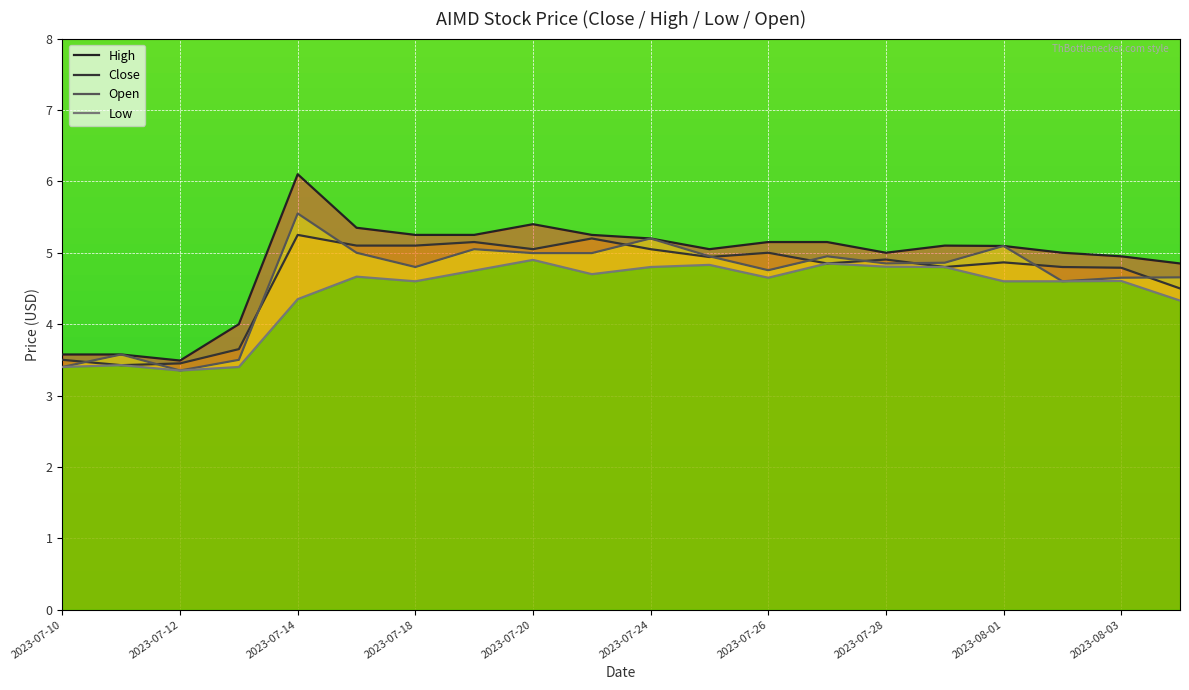

True or false: Close and Low cross at least once.

False